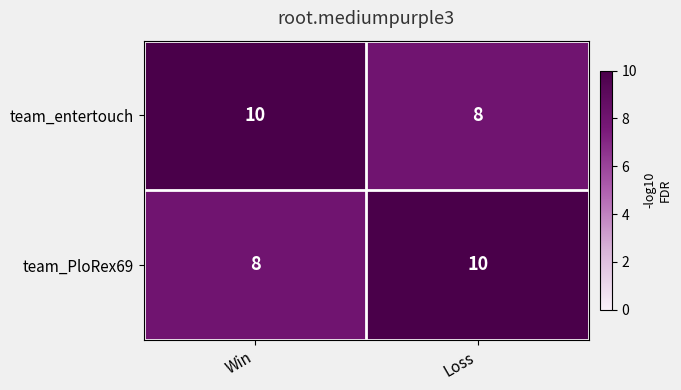

Is the value of team_PloRex69 at Win greater than the value of team_entertouch at Win?

No